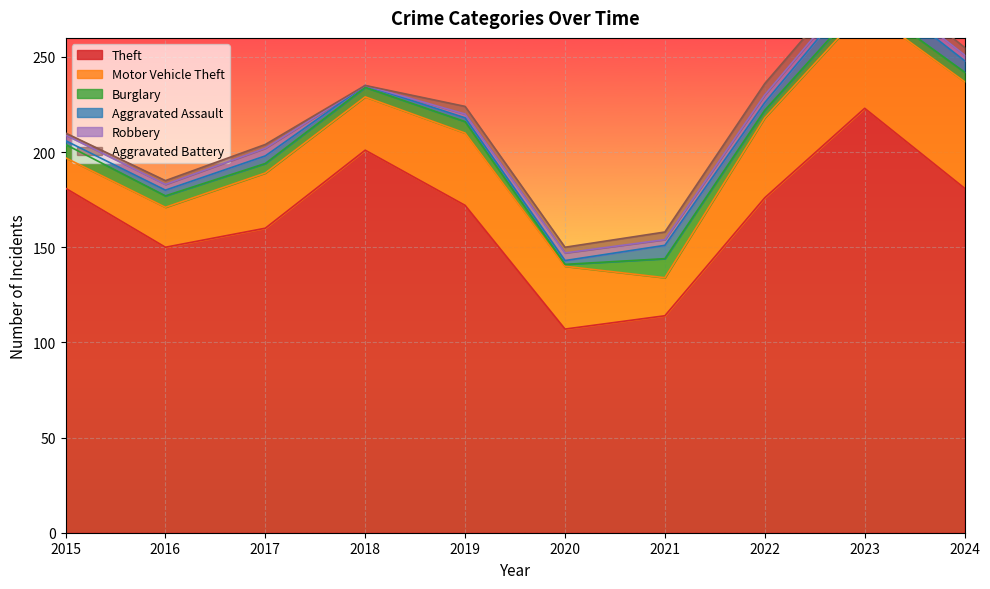

What value does the Burglary series have at 2020?

1